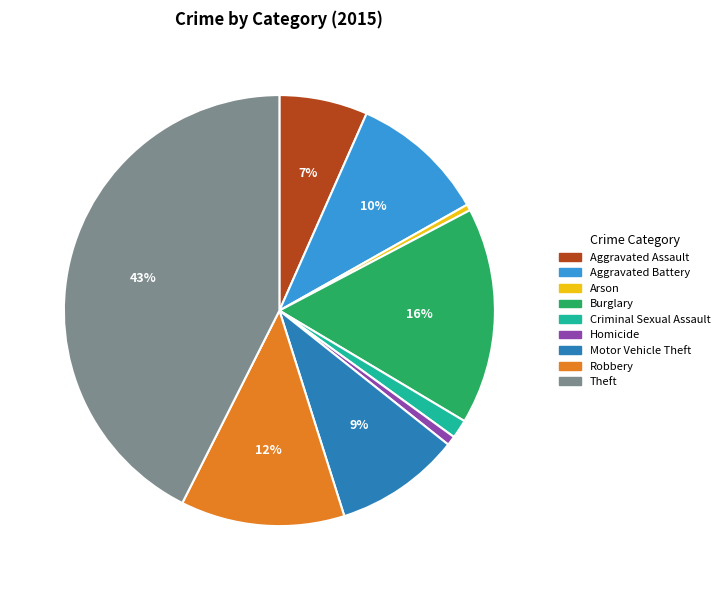

Which category has the biggest portion of the pie?

Theft